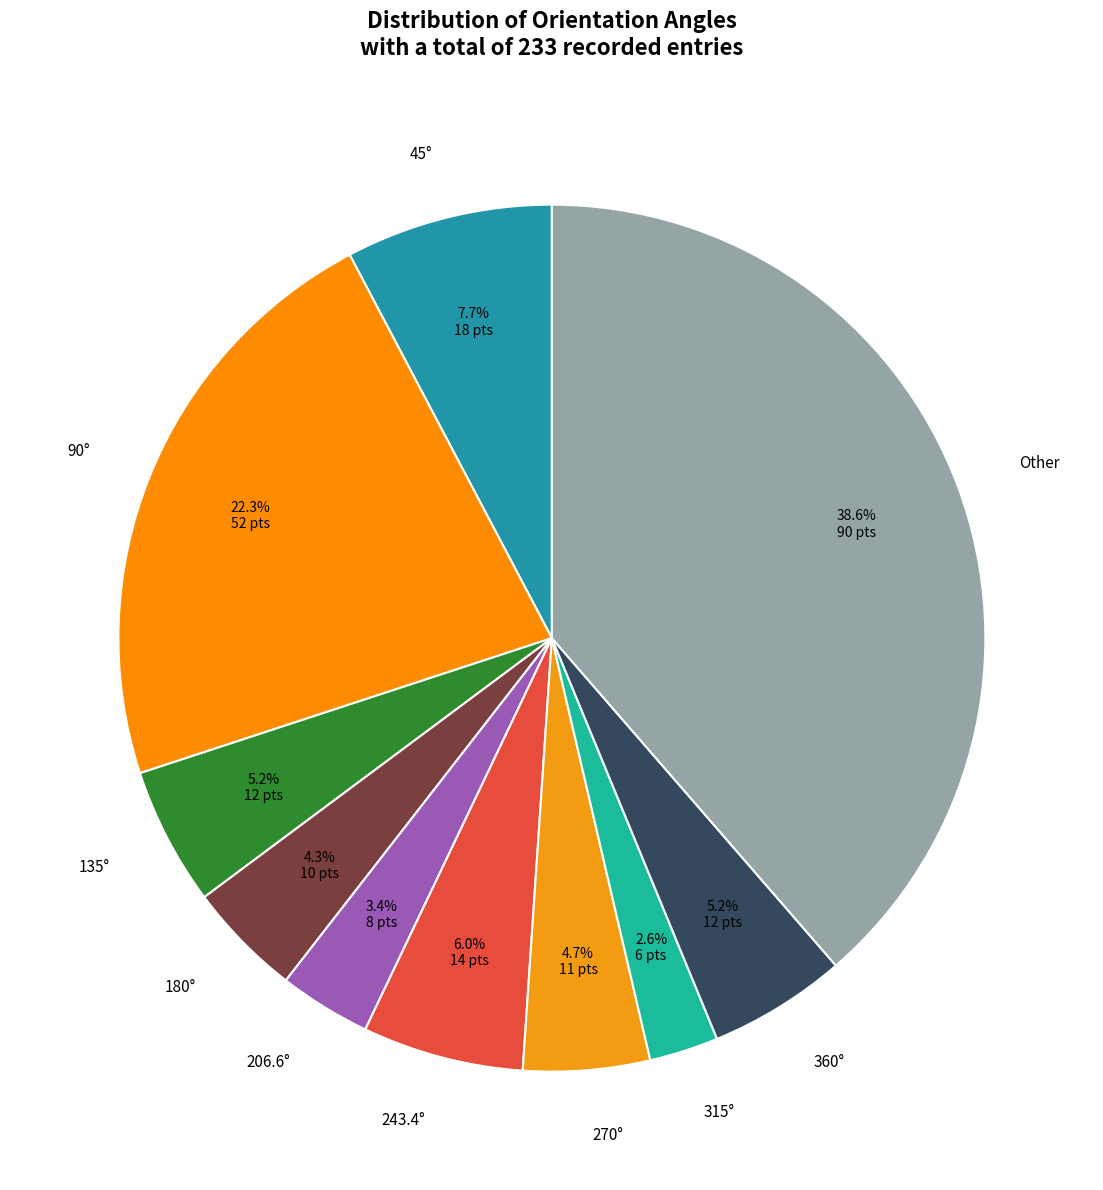

Does any single category account for the majority?

No